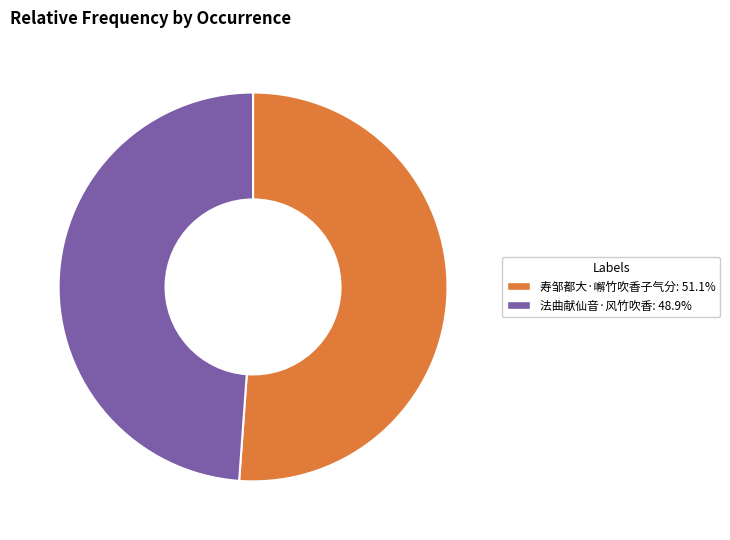

Count the number of slices in the pie.

2